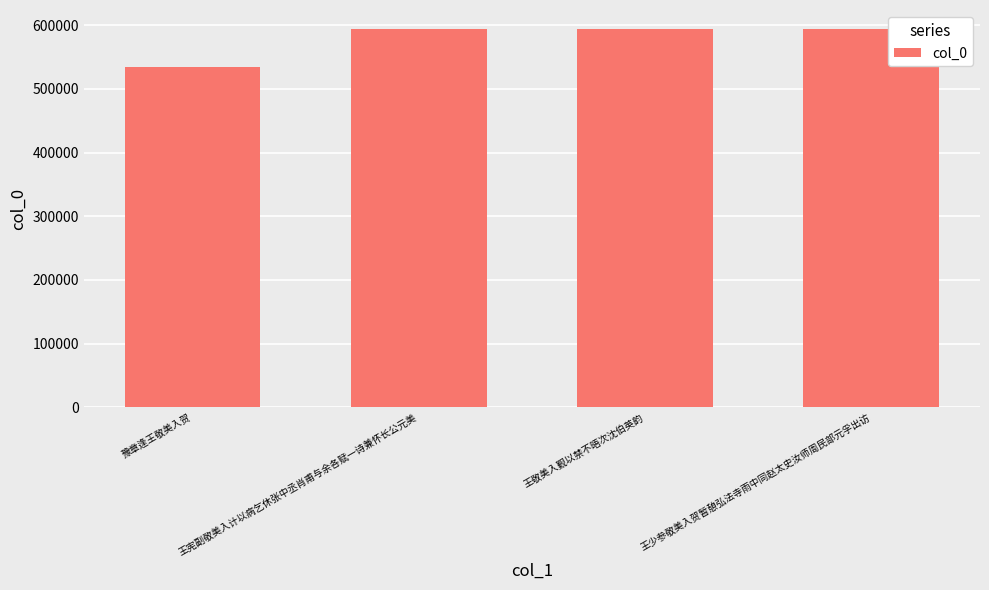

What is the value of the 2nd bar from the left?

594027